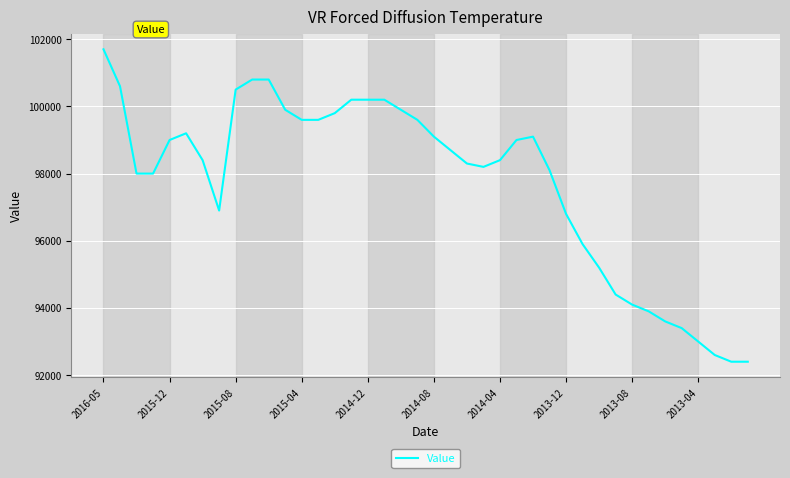

What is the maximum value shown in the chart?

101700